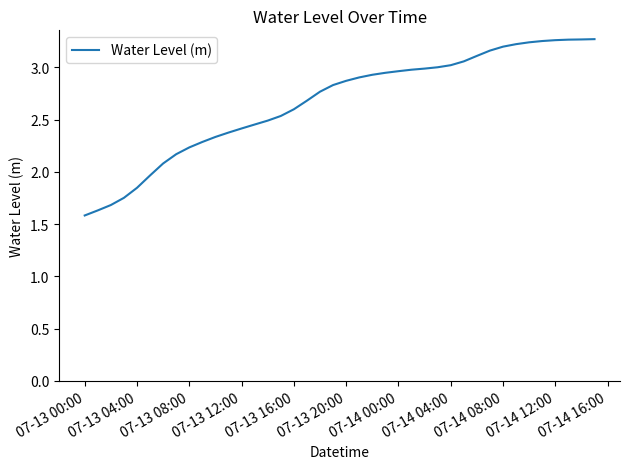

What is the minimum value shown in the chart?

1.6